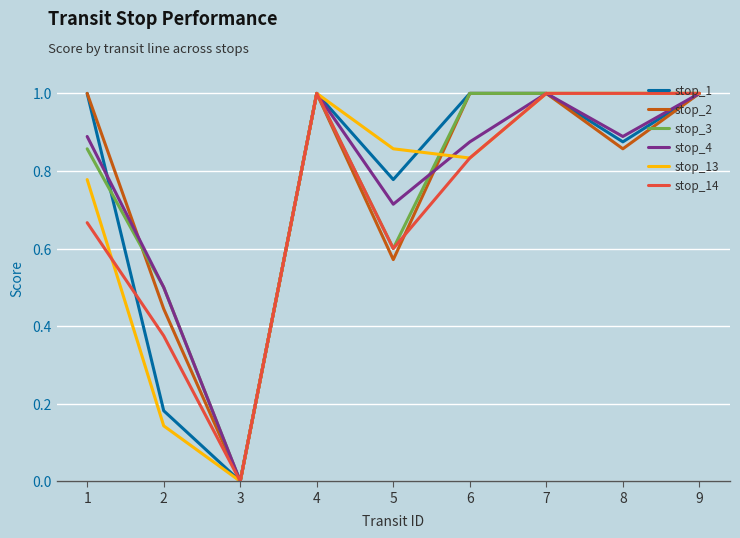

Which series changed the most between 1 and 7?

stop_14